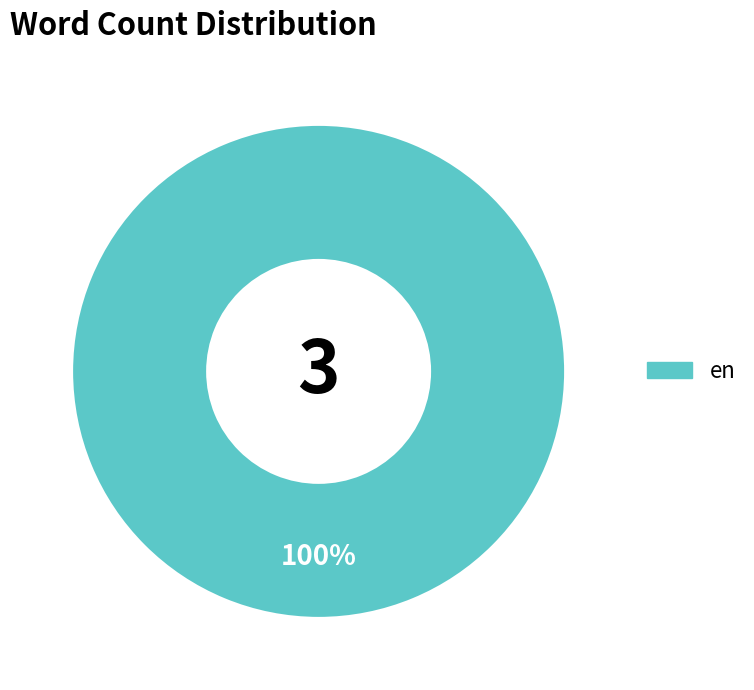

Is there a majority slice in this chart?

Yes